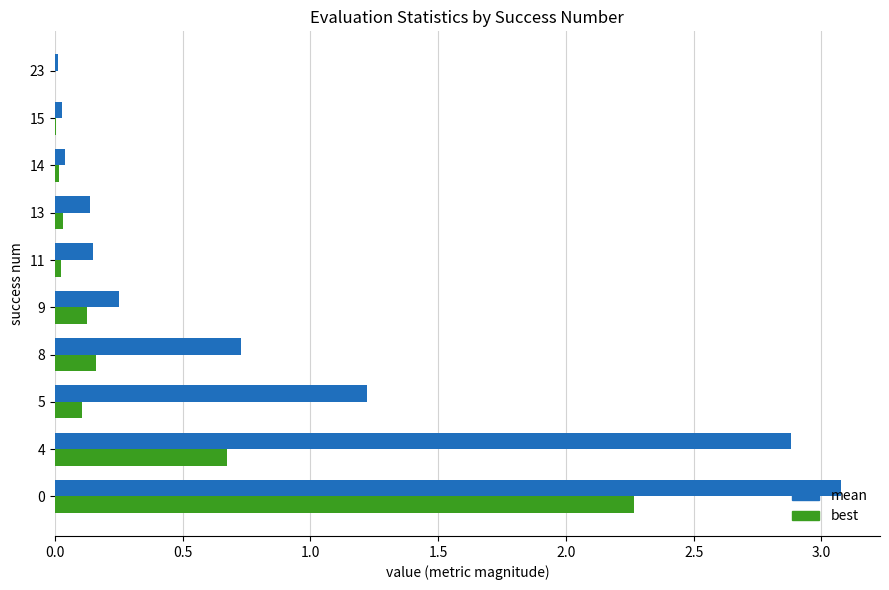

The best series shows 0.0 at 13. True or false?

True